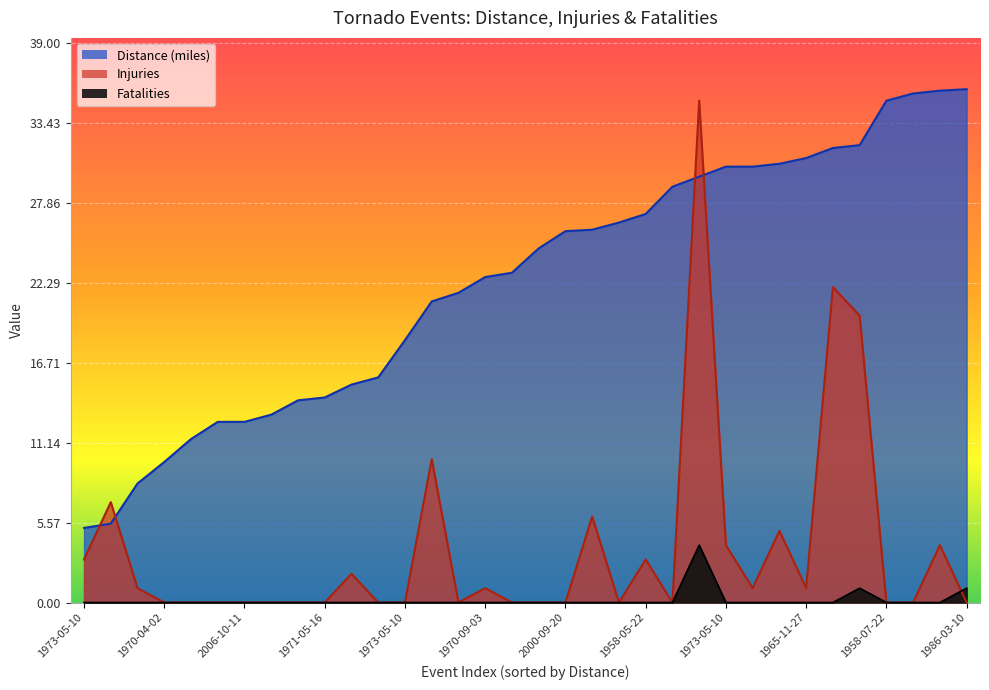

The value of Distance (miles) at 1974-04-03 is 24.7. True or false?

True